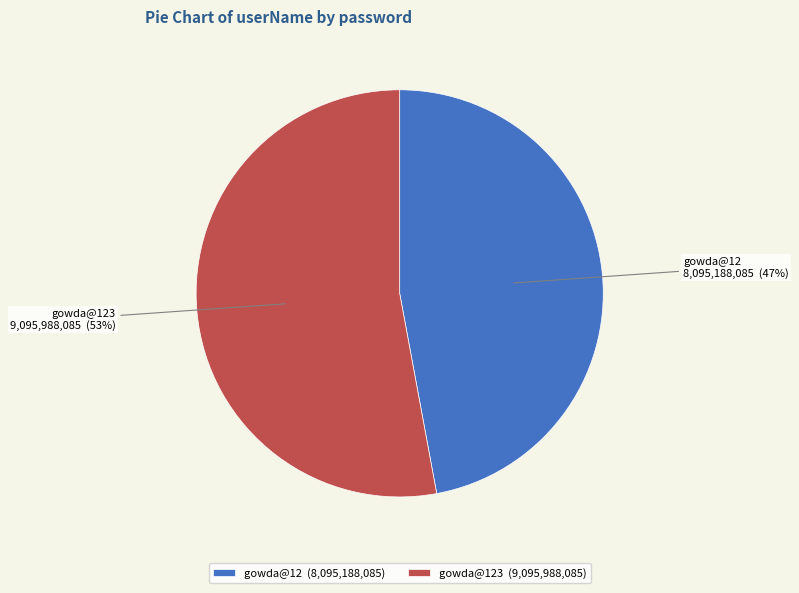

To the nearest percent, what is the difference between the largest and smallest slice percentages?

6%